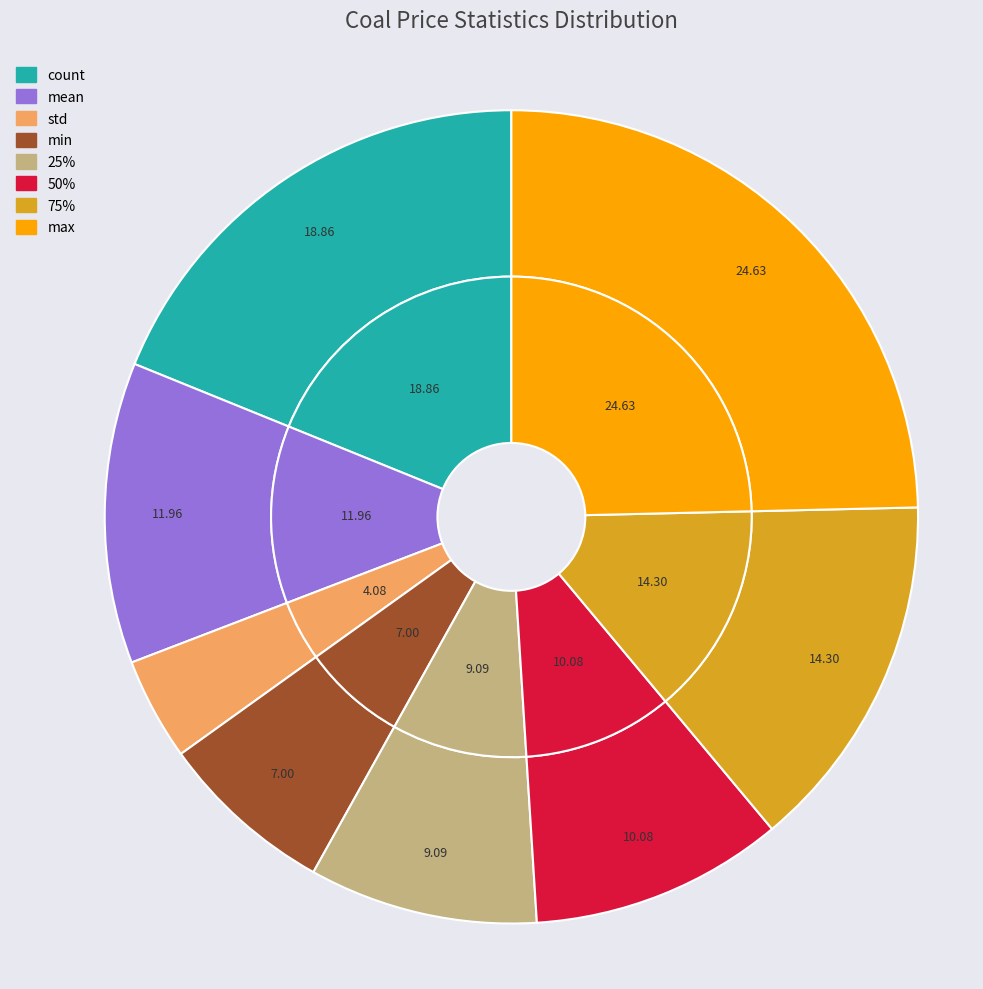

Does any single category account for the majority?

No